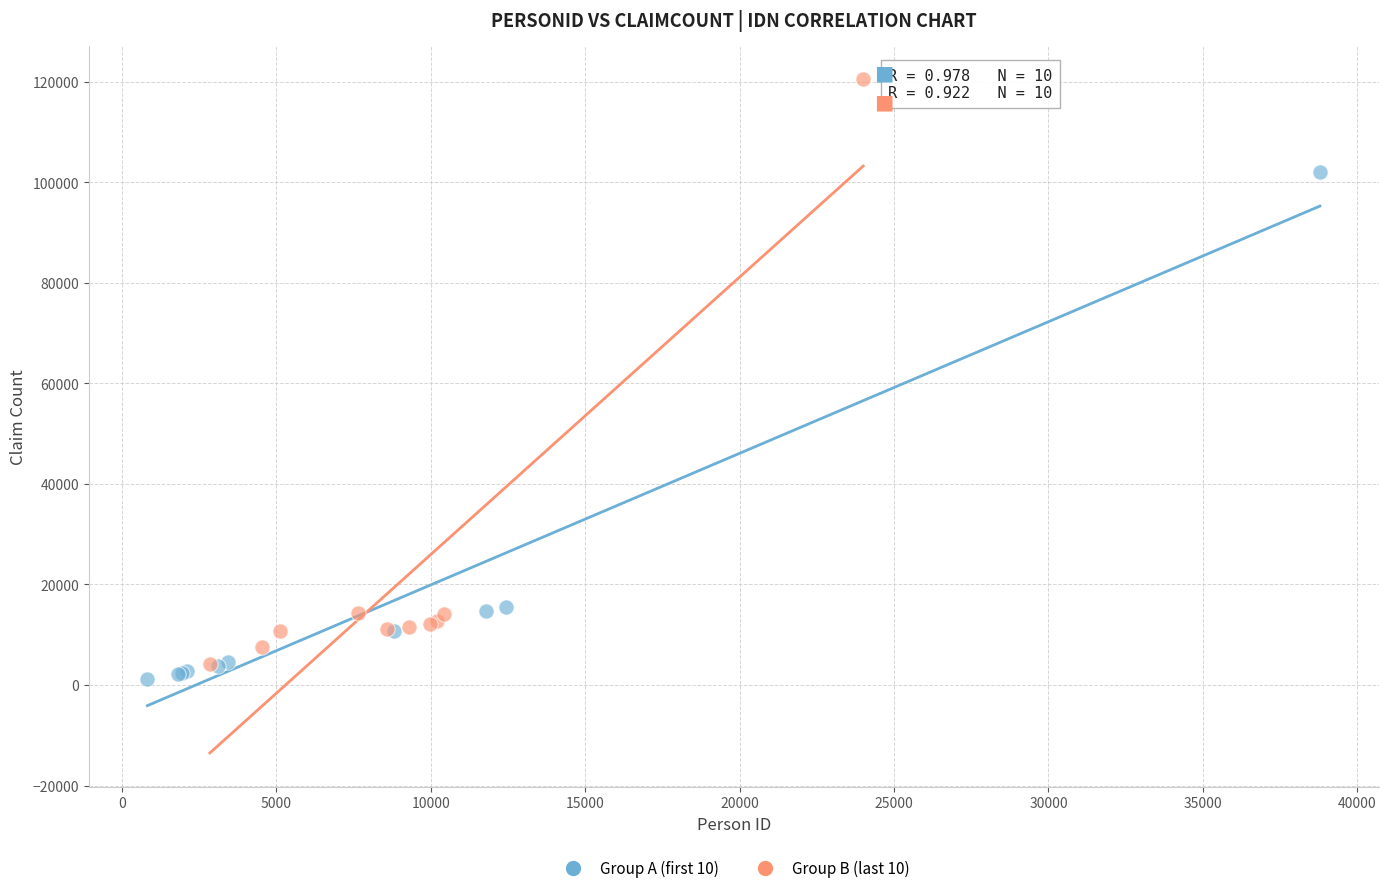

Which series contains the highest Y value?

Group B (last 10)